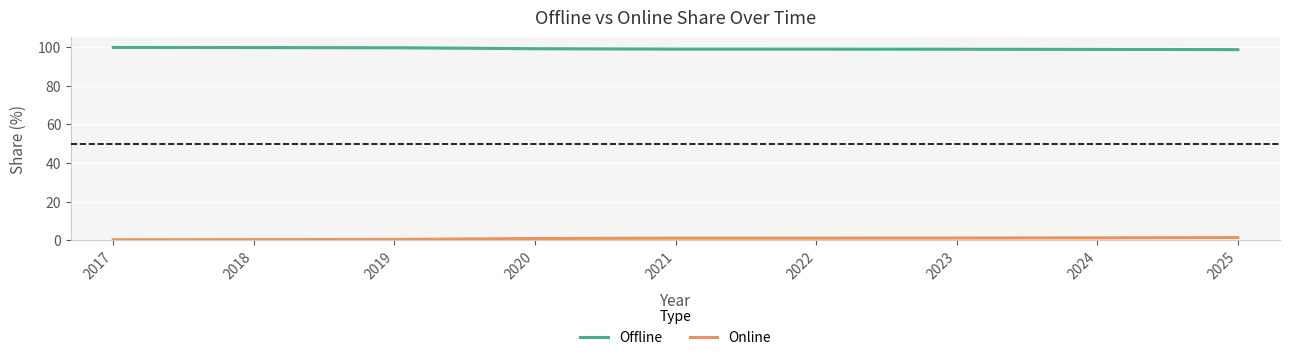

List the labels in order of Online value, smallest first.

2017, 2018, 2019, 2020, 2021, 2022, 2023, 2024, 2025